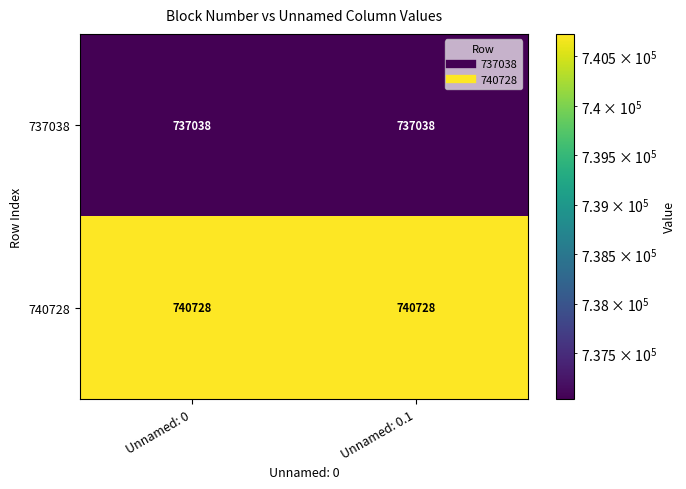

How many data points does each series have?

2